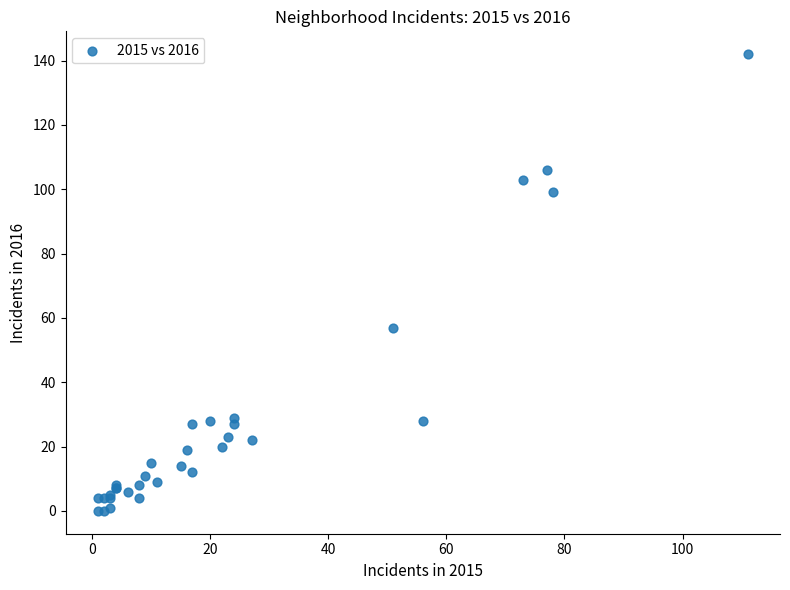

What Y value in the scatter plot is closest to 71?

57